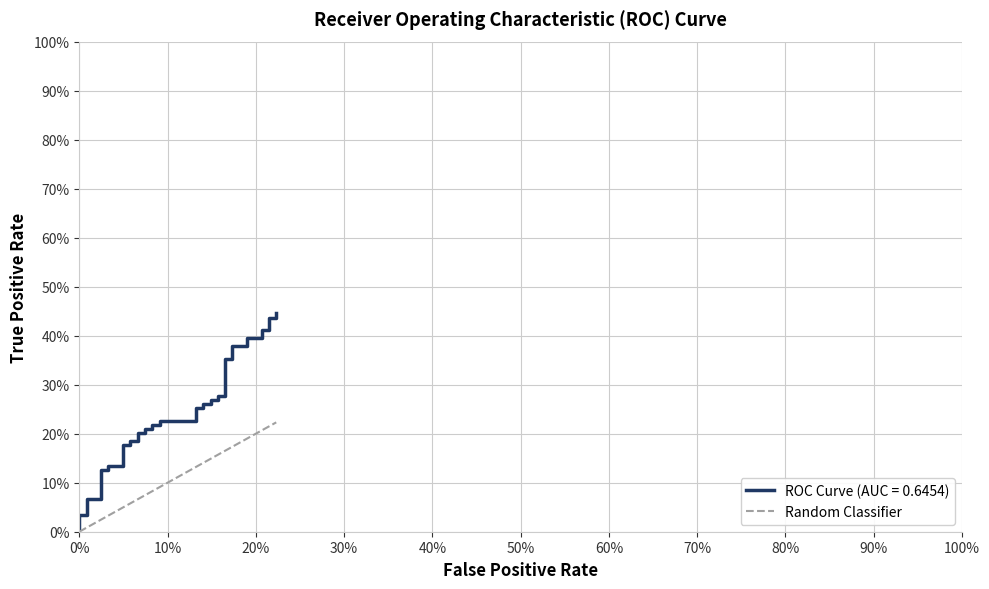

What is the value of the 28th point from the left?

0.2